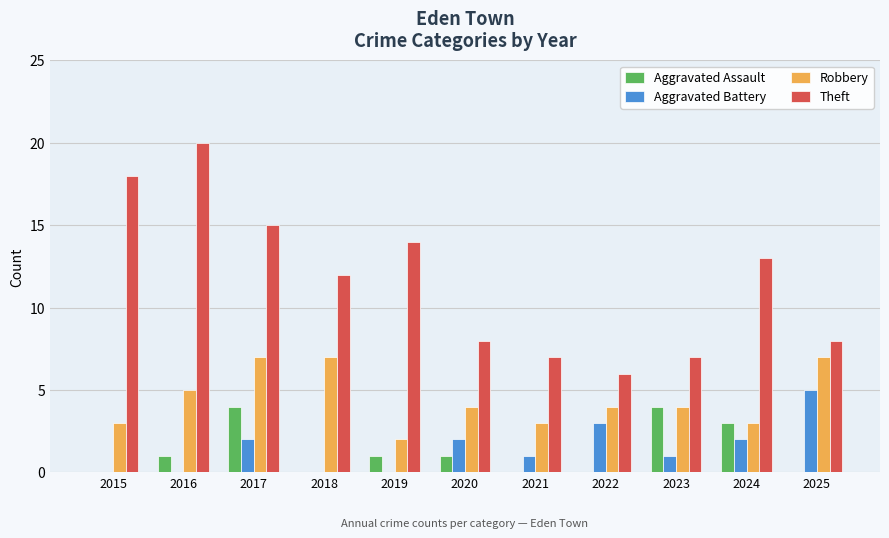

How many categories are shown in the chart?

11